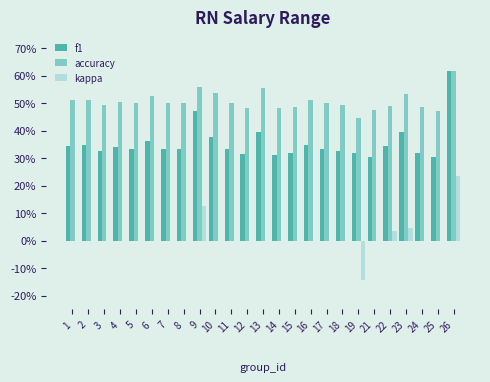

Does the chart contain stacked bars?

No